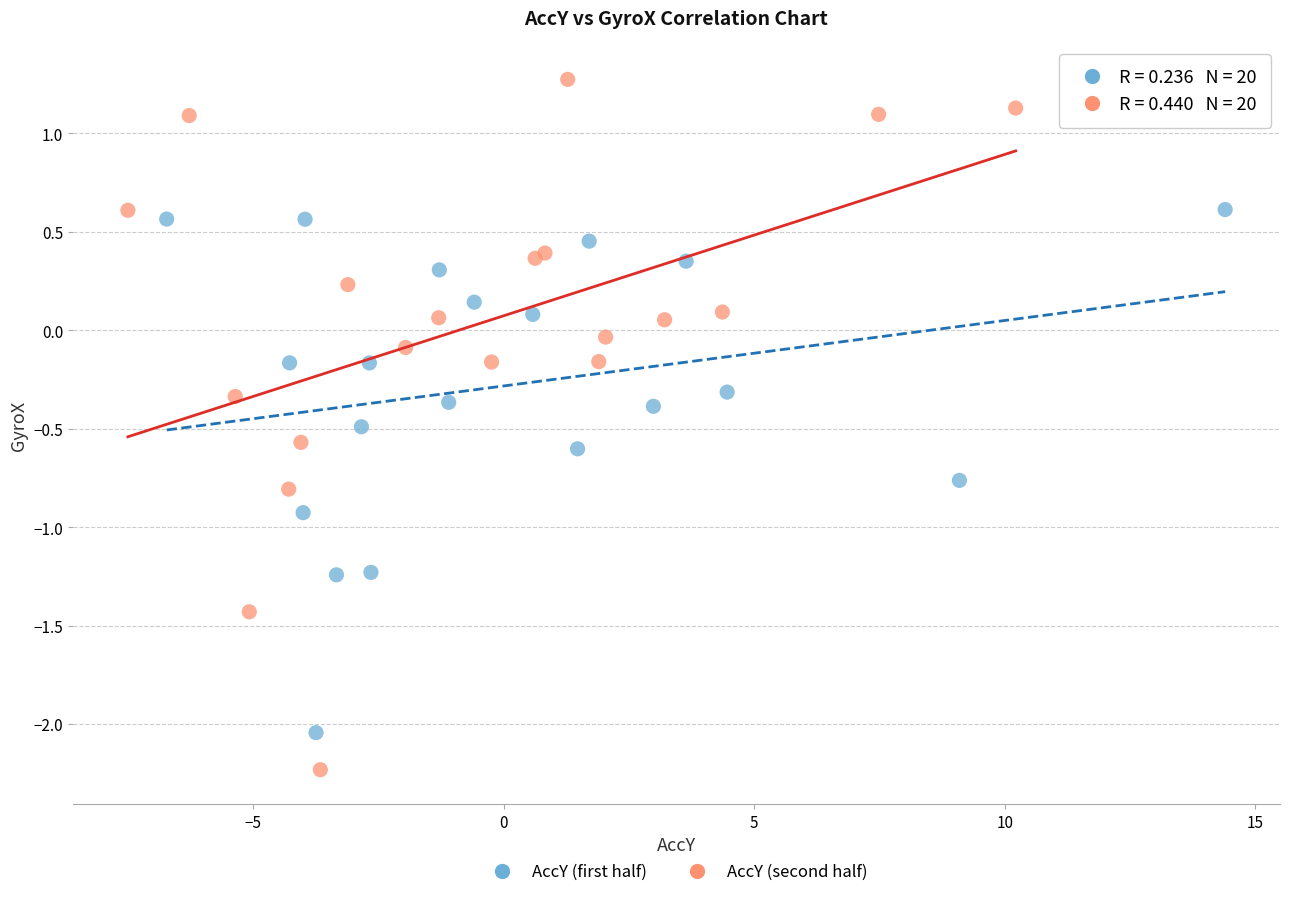

Which series reaches the minimum Y coordinate?

AccY (second half)